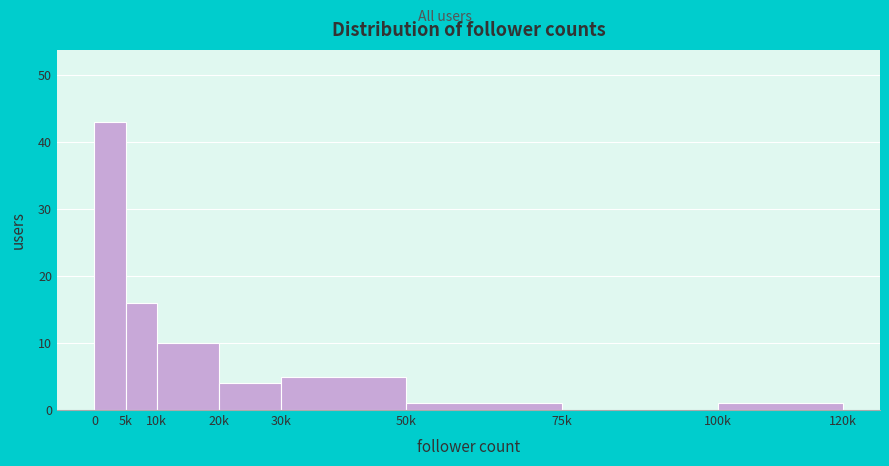

Reading left to right, what are all the values shown in this chart?

0=43	5k=16	10k=10	20k=4	30k=5	50k=1	75k=0	100k=1